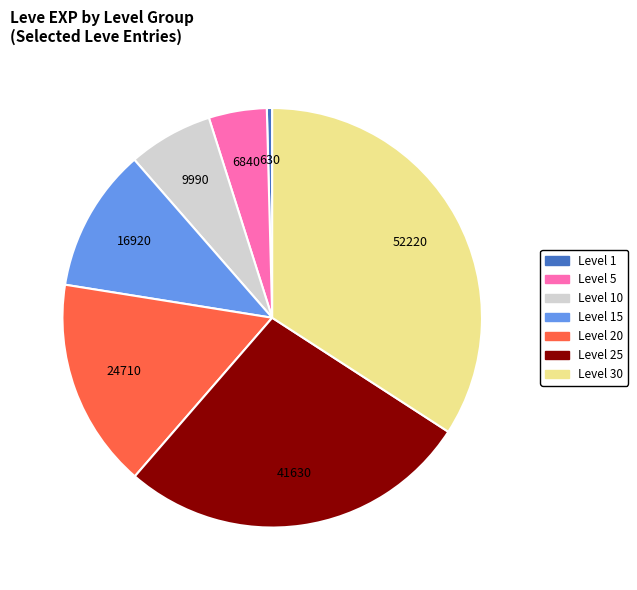

Does any single category account for the majority?

No